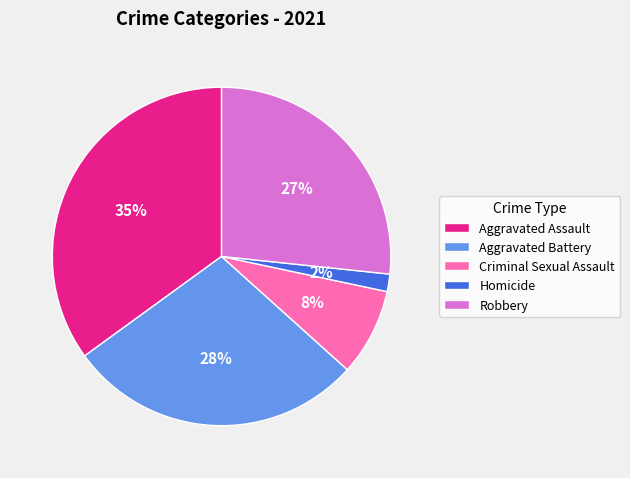

Is the sum of Aggravated Battery and Robbery greater than half?

Yes